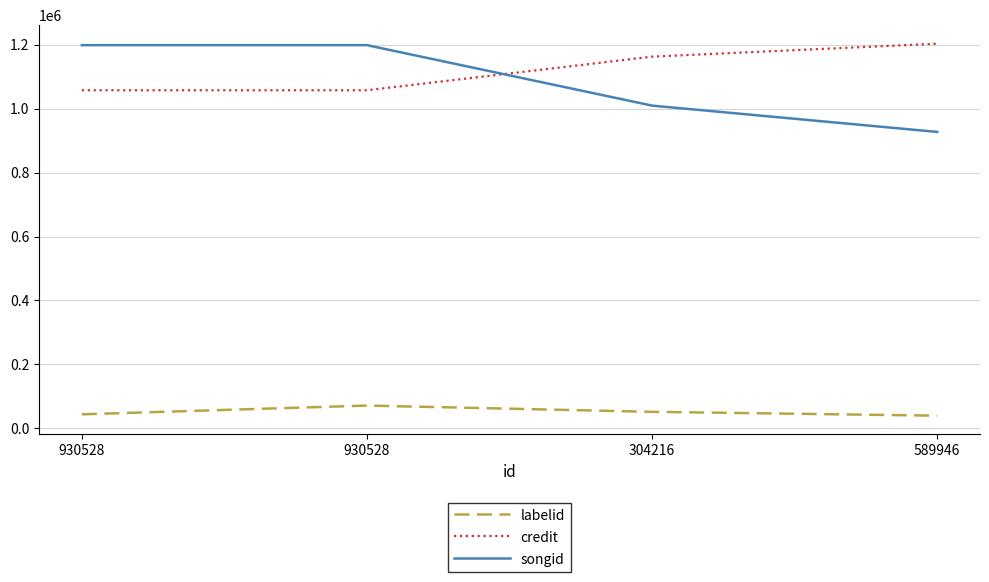

What is the total value across all series at 304216?

2223631